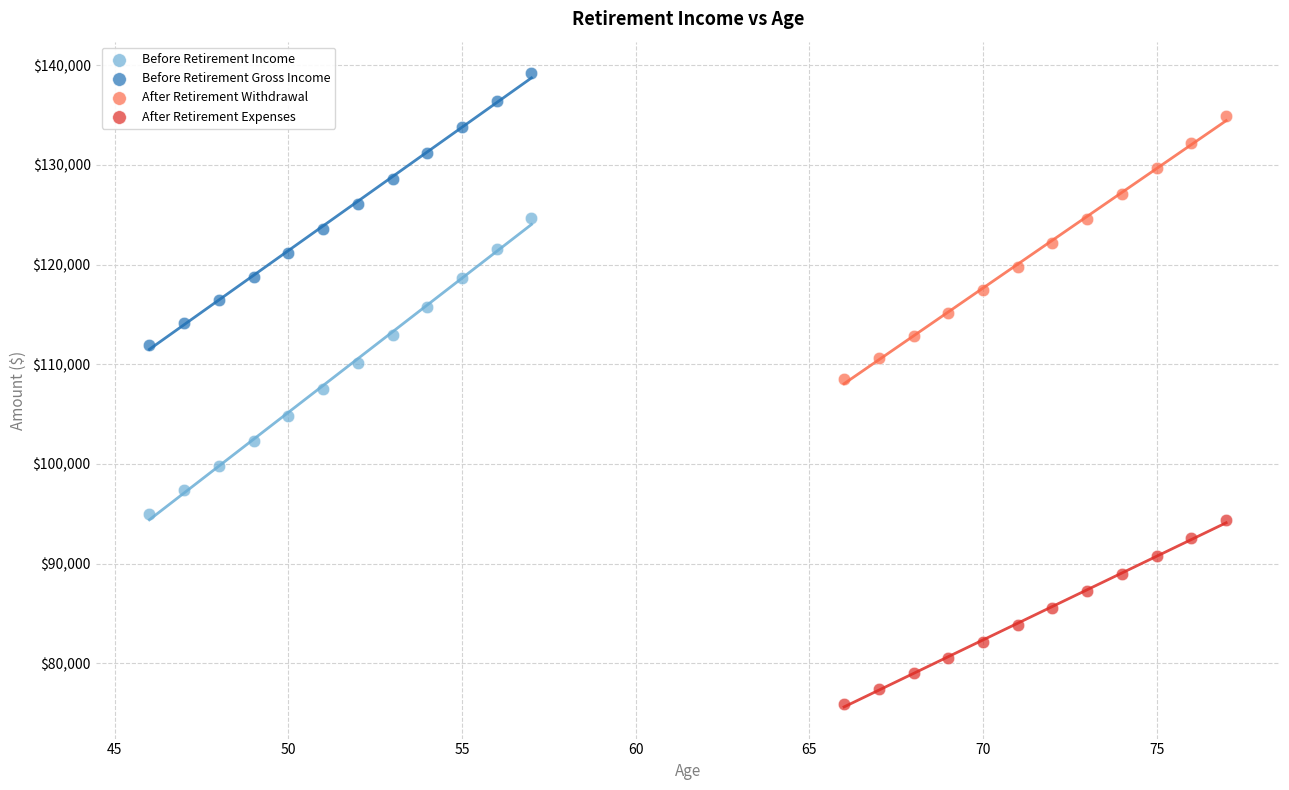

Which series has the widest spread of Y values?

Before Retirement Income